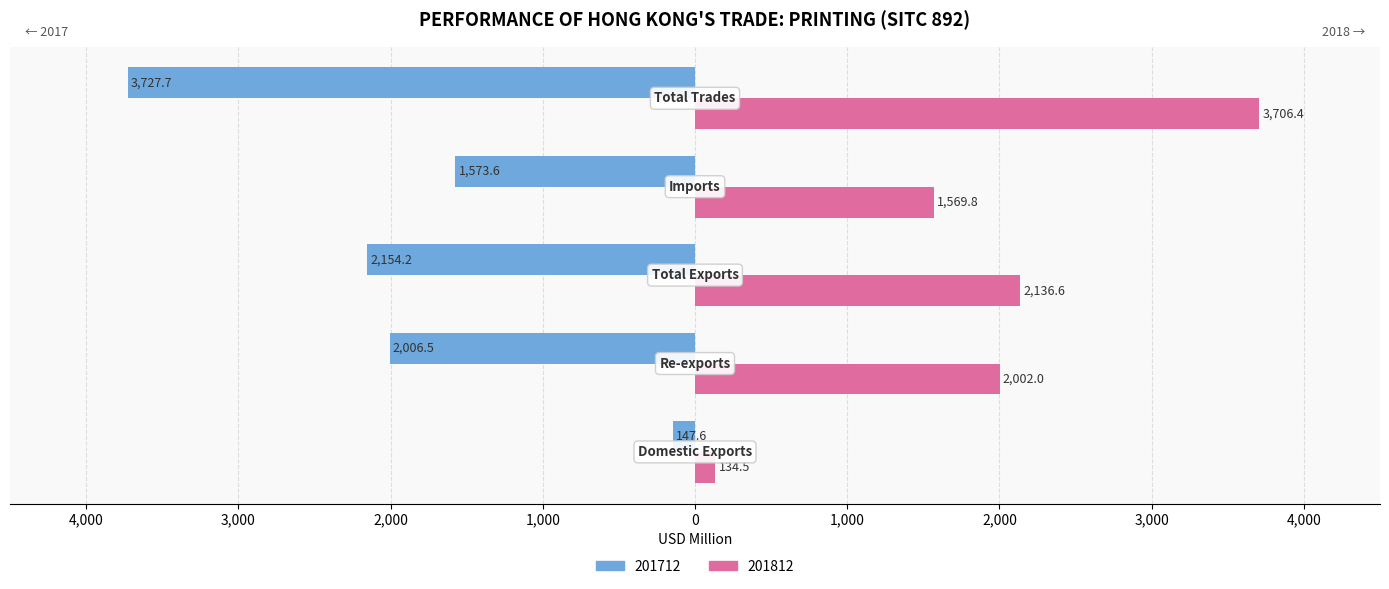

What are all the series names shown in the legend?

201712, 201812